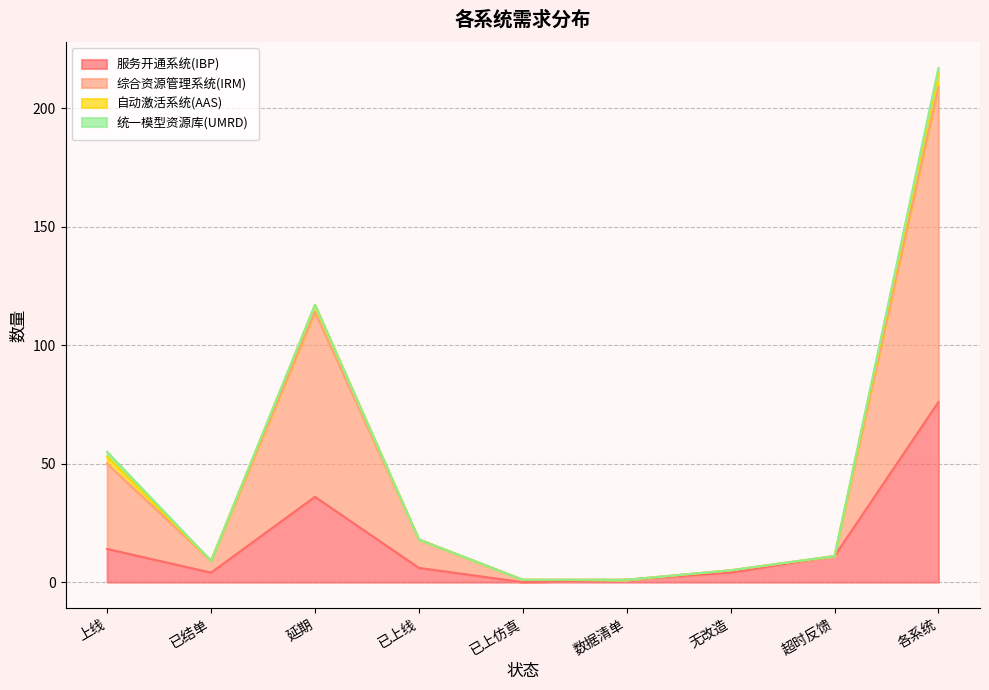

Which has a higher value, 已上仿真 or 延期?

延期